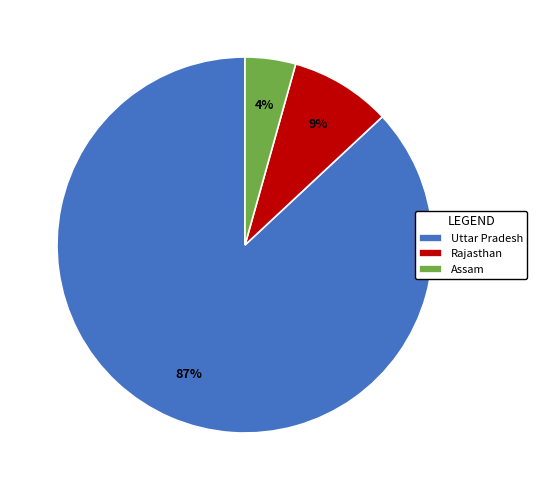

True or false: Rajasthan accounts for 16% of the total.

False